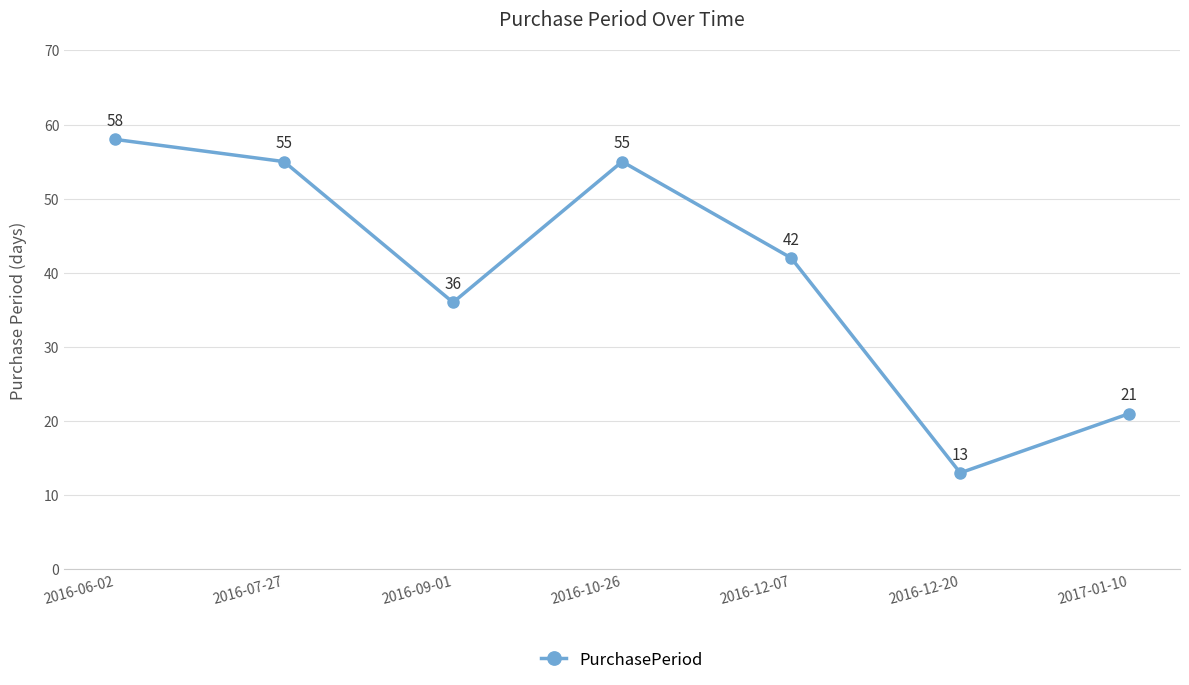

What is the sum of all values?

280